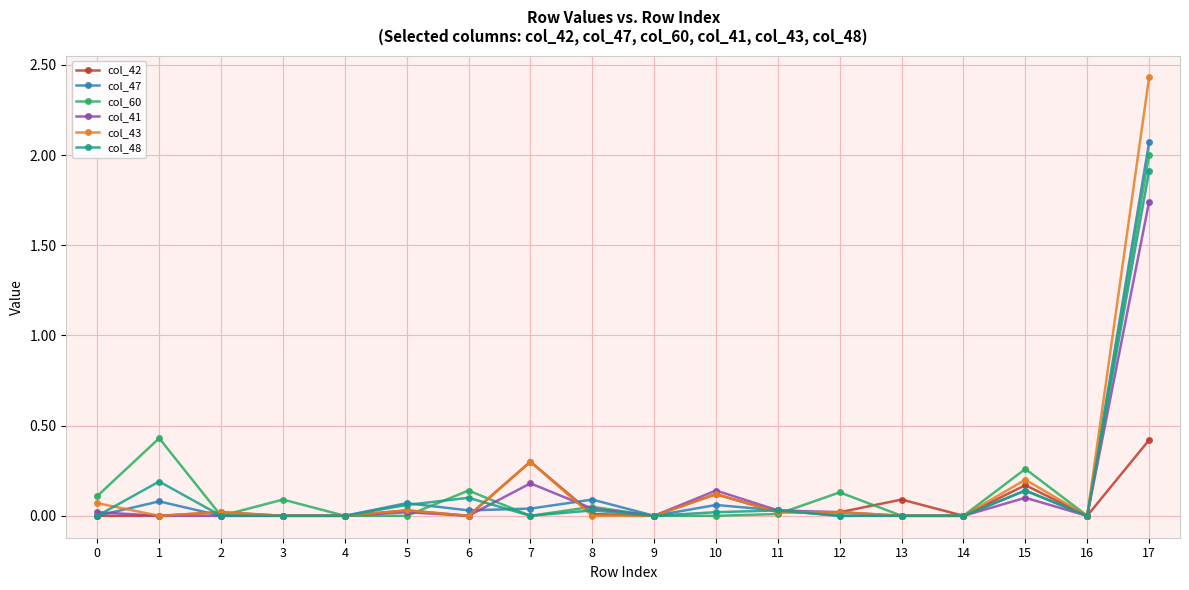

True or false: col_47 has a value of 0.0 at 9.

True